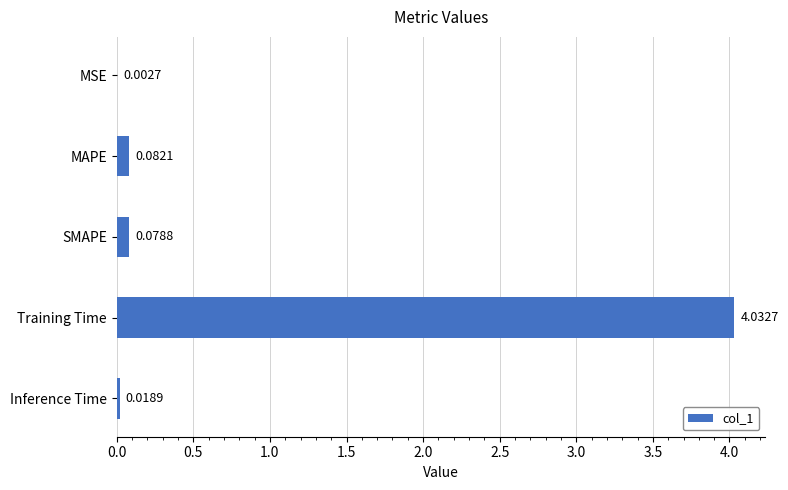

What is the change in value from SMAPE to Training Time?

+4.0